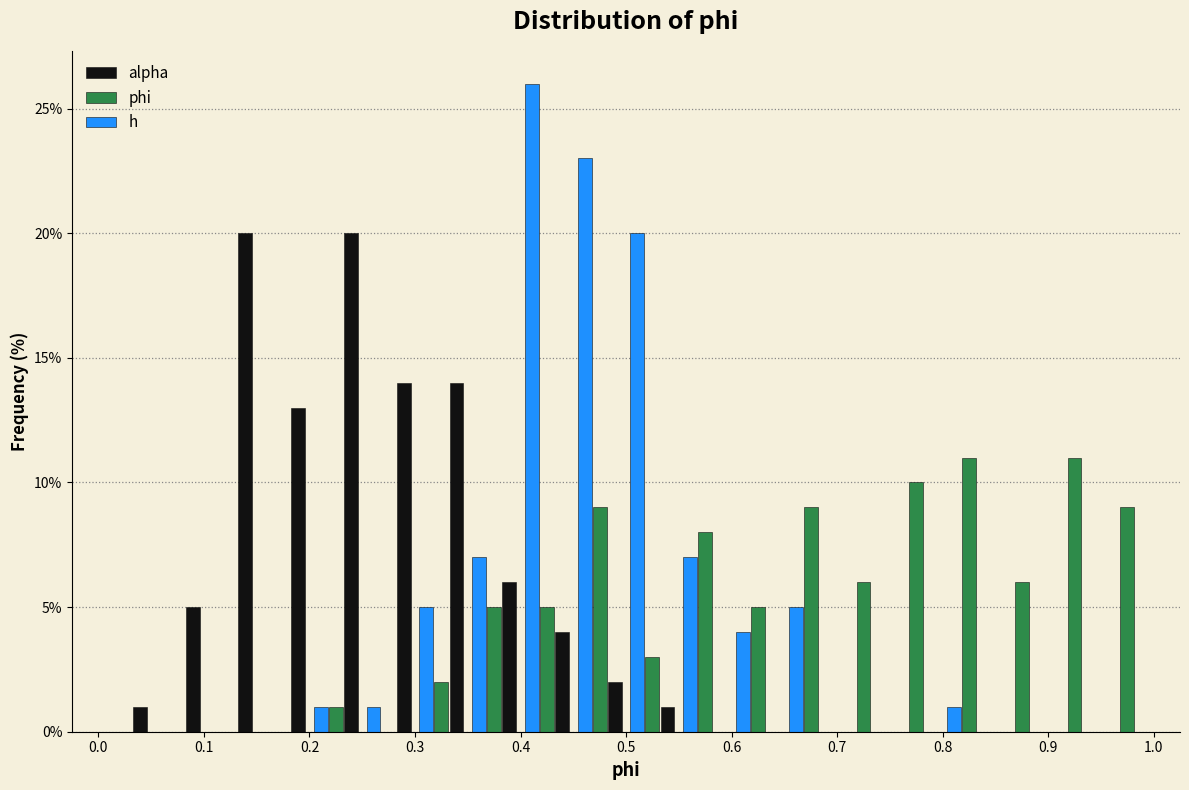

Reading left to right, transcribe this chart: for each range on the x-axis, give the height of each series' bar. The values are not printed on the chart, so give them approximately, as read against the axis.

0.00 to 0.05: alpha=1	phi=0	h=0
0.05 to 0.10: alpha=5	phi=0	h=0
0.10 to 0.15: alpha=20	phi=0	h=0
0.15 to 0.20: alpha=13	phi=0	h=0
0.20 to 0.25: alpha=20	phi=1	h=1
0.25 to 0.30: alpha=14	phi=0	h=1
0.30 to 0.35: alpha=14	phi=2	h=5
0.35 to 0.40: alpha=6	phi=5	h=7
0.40 to 0.45: alpha=4	phi=5	h=26
0.45 to 0.50: alpha=2	phi=9	h=23
0.50 to 0.55: alpha=1	phi=3	h=20
0.55 to 0.60: alpha=0	phi=8	h=7
0.60 to 0.65: alpha=0	phi=5	h=4
0.65 to 0.70: alpha=0	phi=9	h=5
0.70 to 0.75: alpha=0	phi=6	h=0
0.75 to 0.80: alpha=0	phi=10	h=0
0.80 to 0.85: alpha=0	phi=11	h=1
0.85 to 0.90: alpha=0	phi=6	h=0
0.90 to 0.95: alpha=0	phi=11	h=0
0.95 to 1.00: alpha=0	phi=9	h=0